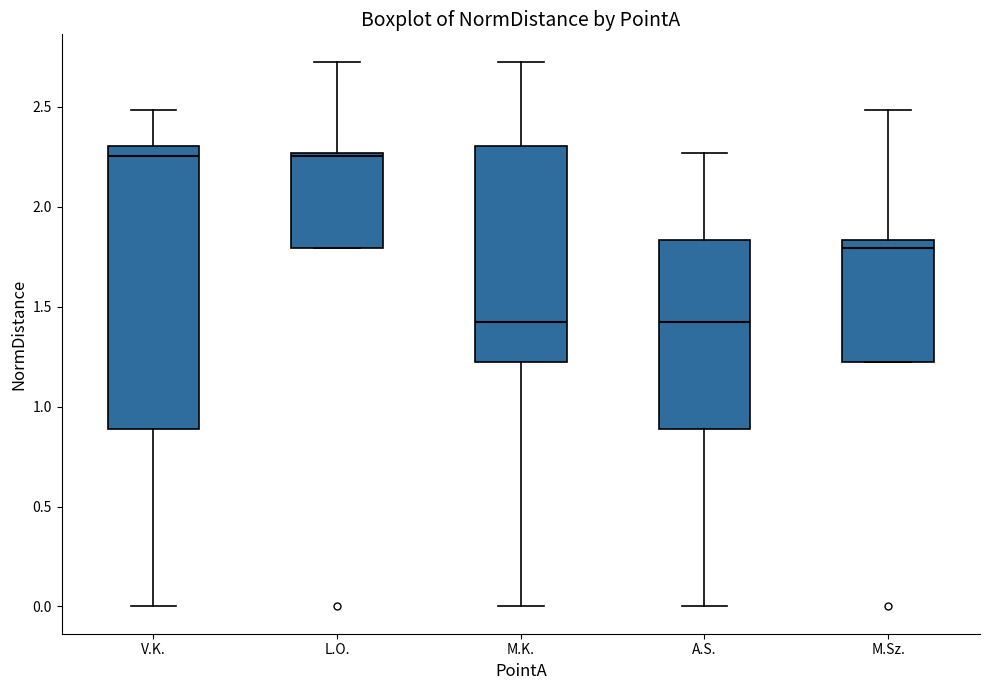

Reading left to right, transcribe this box plot: for each box, give where its median line is, the range the box spans, and where its two whiskers end, as read against the y-axis. The values are not printed on the chart, so give them approximately, as read against the axis.

V.K.: median 2.25, box 0.90 to 2.30, whiskers 0.00 to 2.50
L.O.: median 2.25 (just below the box's upper edge), box 1.80 to 2.25, whiskers 1.80 to 2.75
M.K.: median 1.40, box 1.20 to 2.30, whiskers 0.00 to 2.75
A.S.: median 1.40, box 0.90 to 1.85, whiskers 0.00 to 2.25
M.Sz.: median 1.80, box 1.20 to 1.85, whiskers 1.20 to 2.50